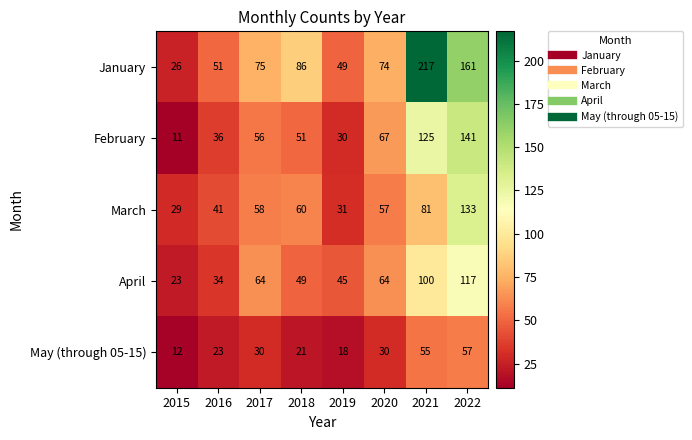

What is the difference between the maximum and minimum values in the January series?

191